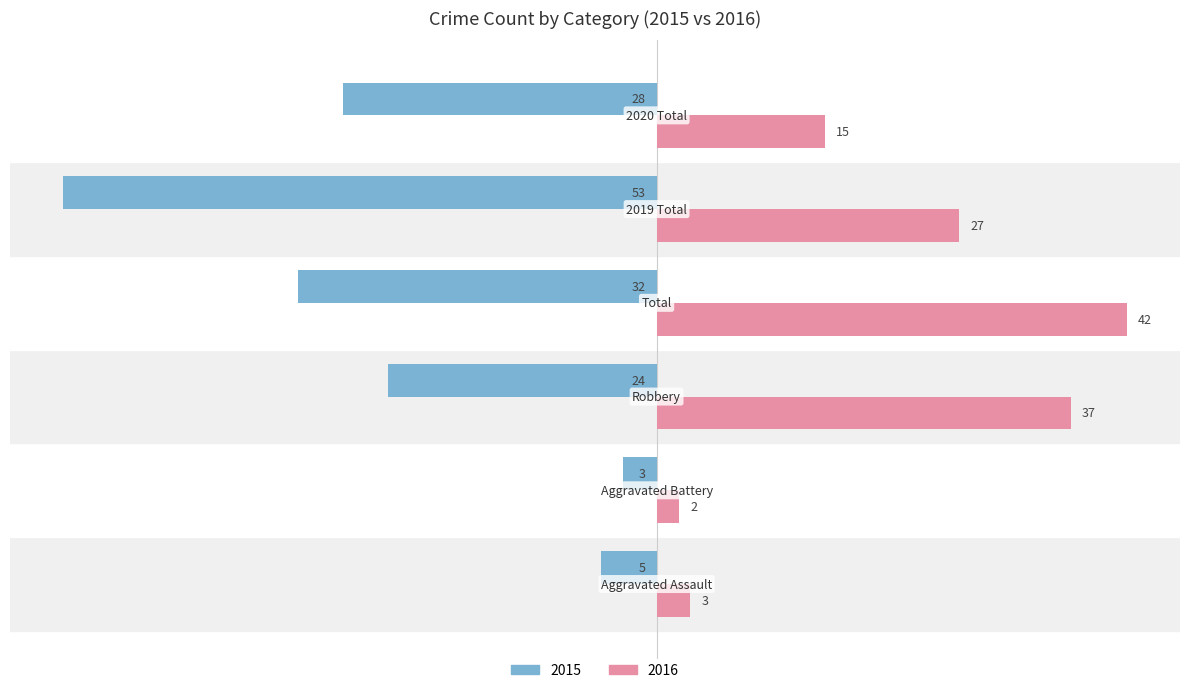

What is the minimum value shown in the chart?

-53